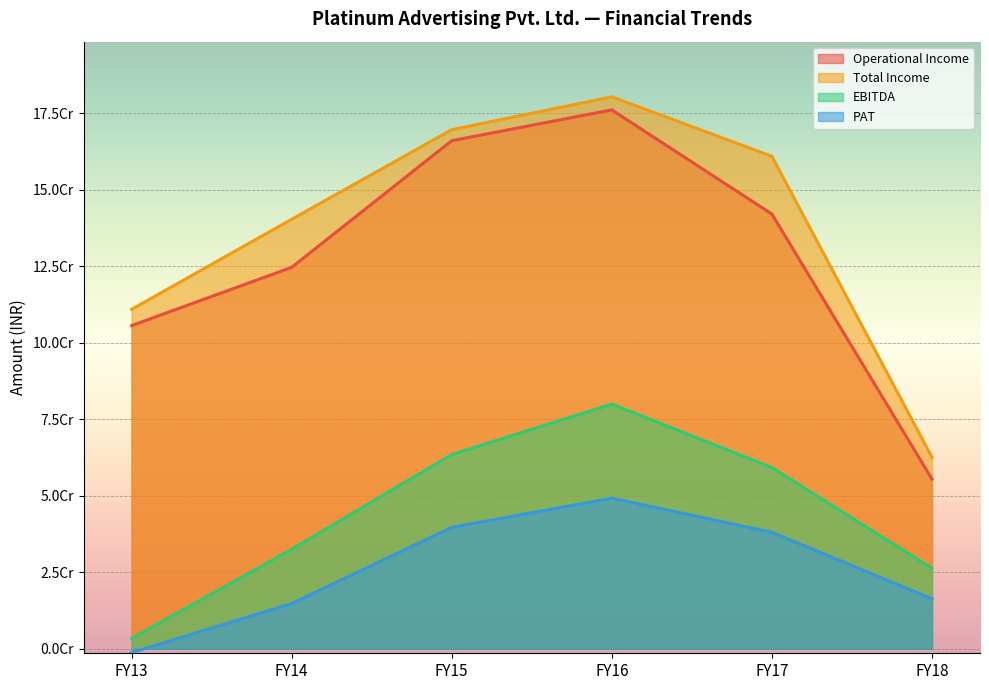

What is the maximum value shown in the chart?

180399725